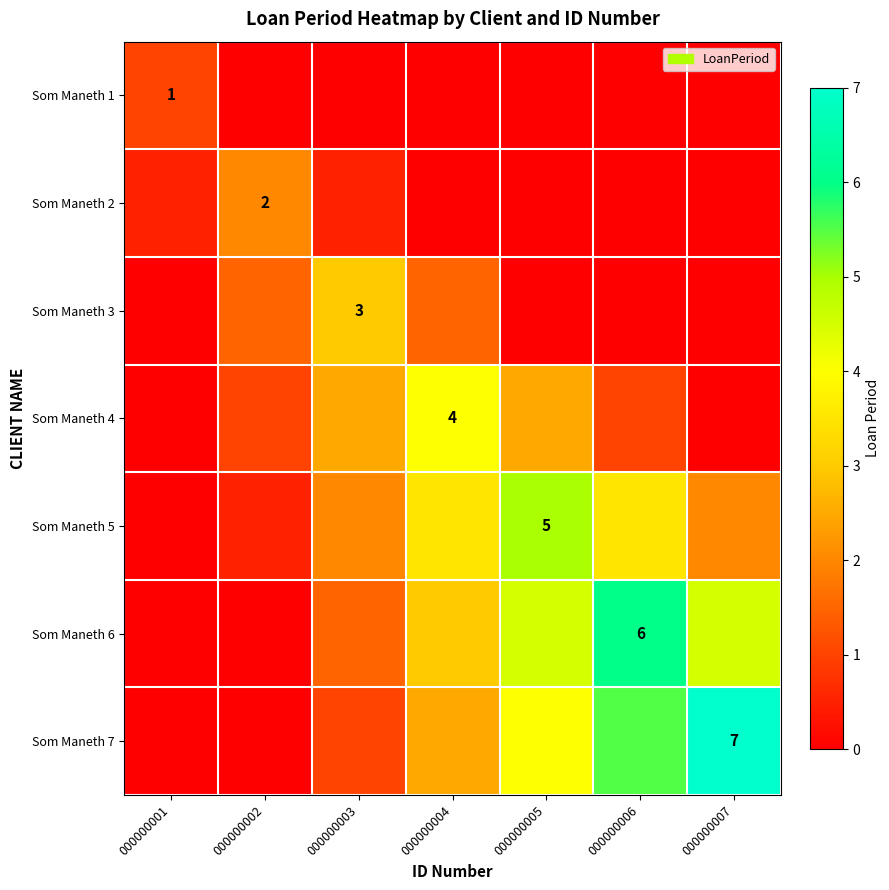

What is the difference between the maximum and minimum values in the Som Maneth 7 series?

7.0